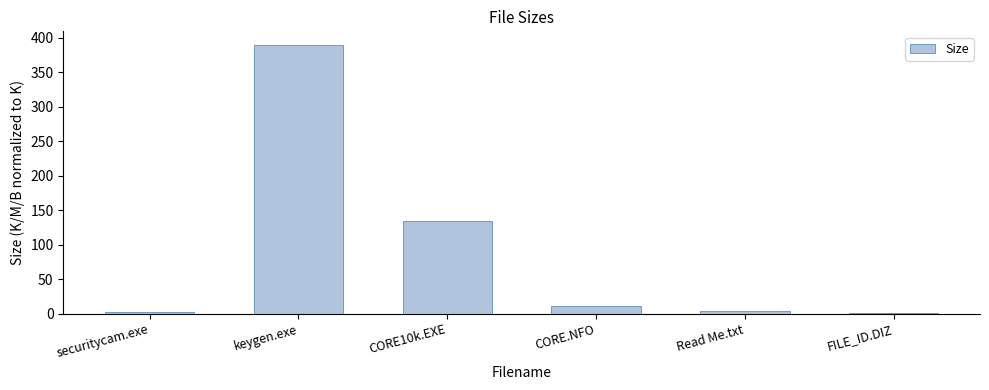

What is the sum of the values at Read Me.txt and CORE10k.EXE?

138.3